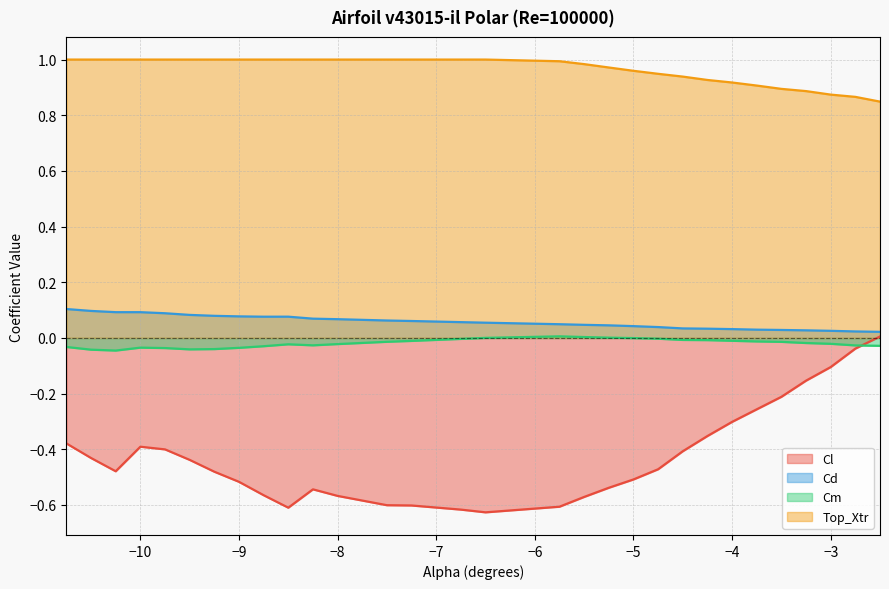

Which series changed the most between -8.5 and -5.25?

Cl